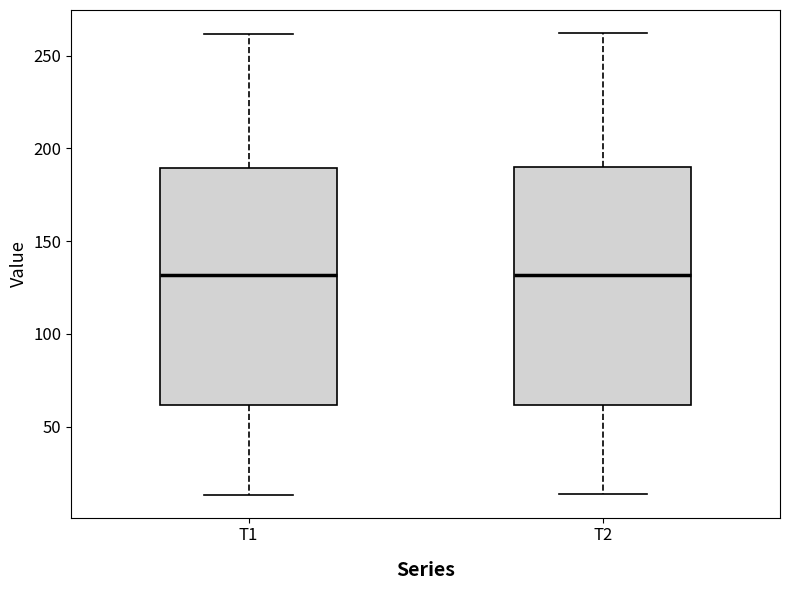

Reading left to right, read every box against the y-axis: the position of its median line, the range the box covers, and the ends of its whiskers. The values are not printed on the chart, so give them approximately, as read against the axis.

T1: median 130, box 60 to 190, whiskers 15 to 260
T2: median 130, box 60 to 190, whiskers 15 to 260